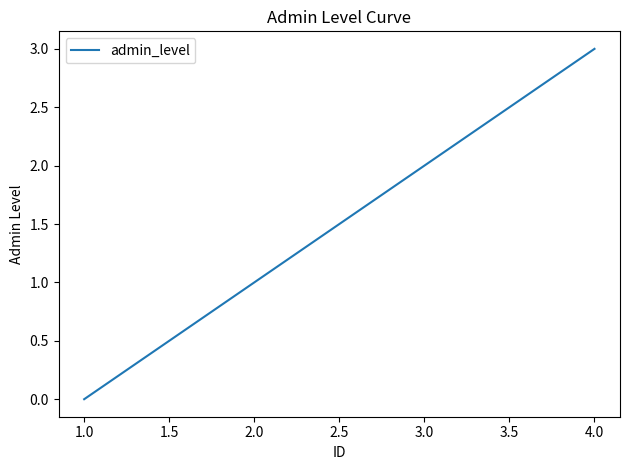

True or false: there are more than 1 points higher than both neighbors.

False